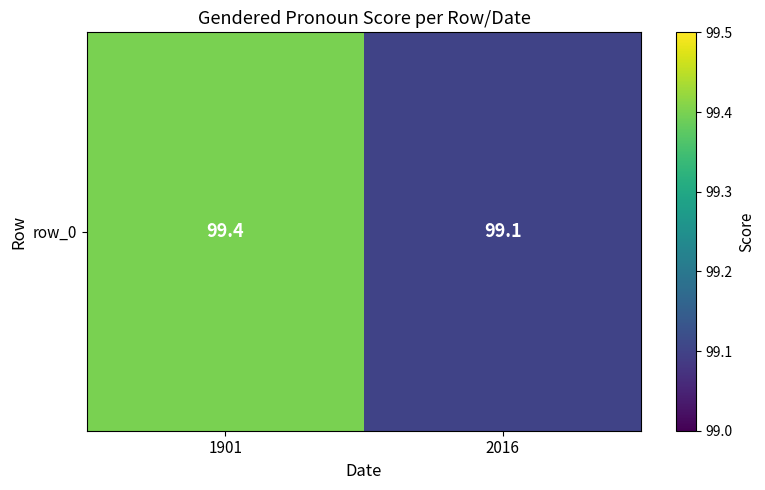

Is it true that the value at 2016 is 177.6?

False